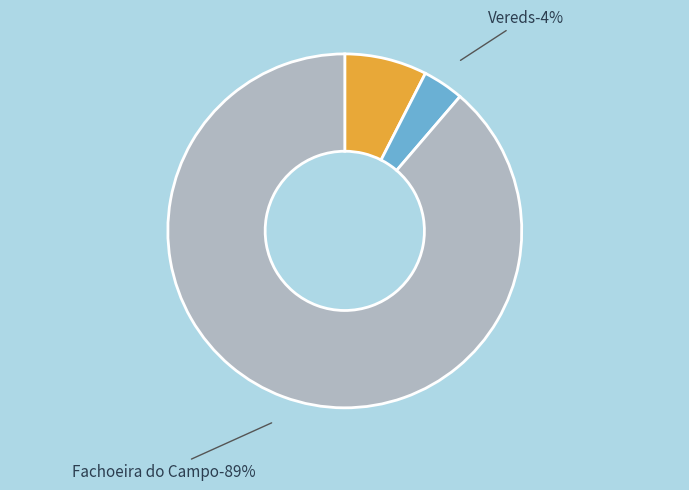

Rank the categories by value from highest to lowest.

Fachoeira do Campo, Caatinja, Vereds